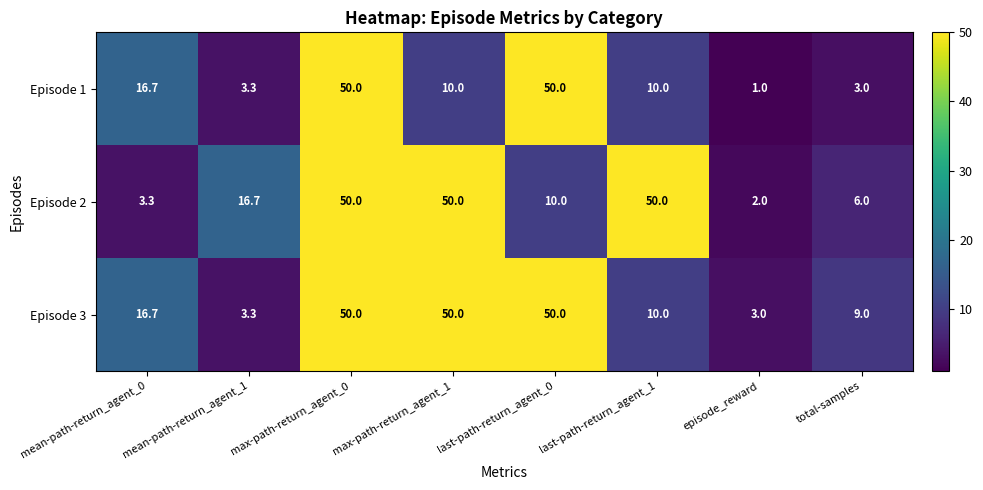

What is the spread (max minus min) of values at max-path-return_agent_1?

40.0